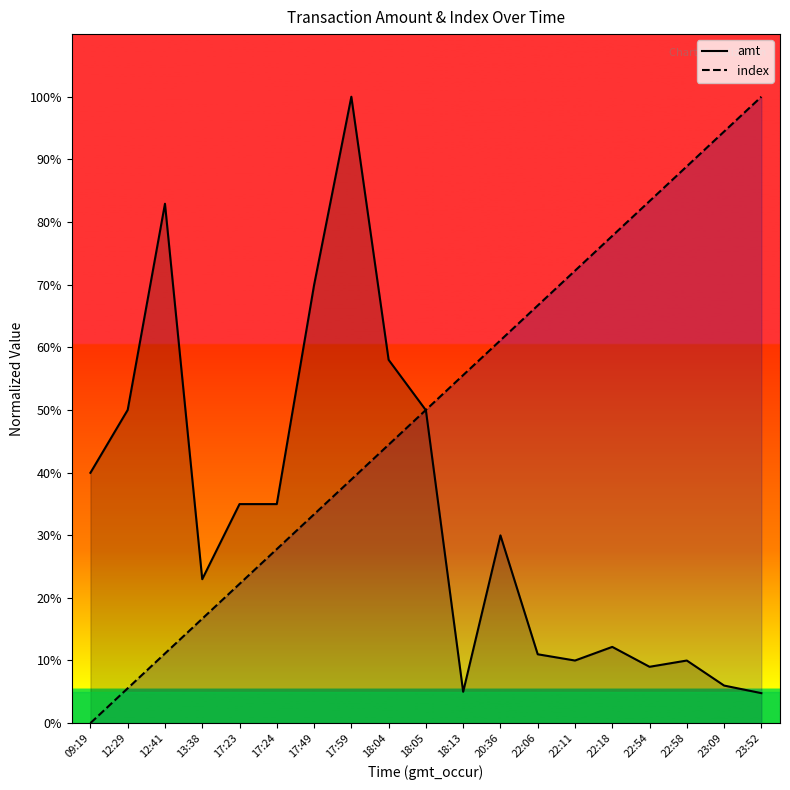

Rank the series at 13:38 from highest to lowest value.

amt, index